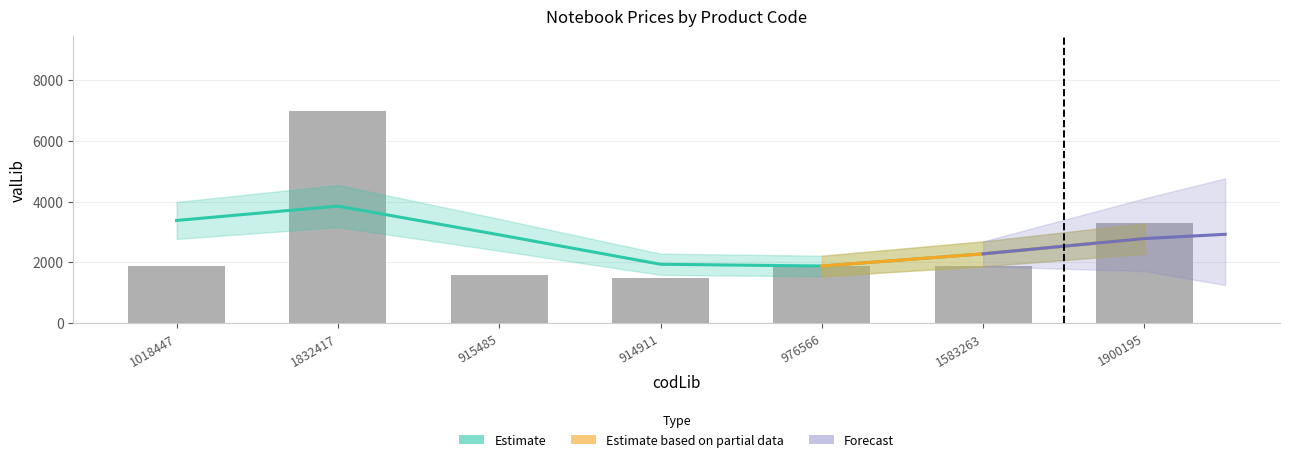

At which category does the chart reach its minimum across all series?

914911